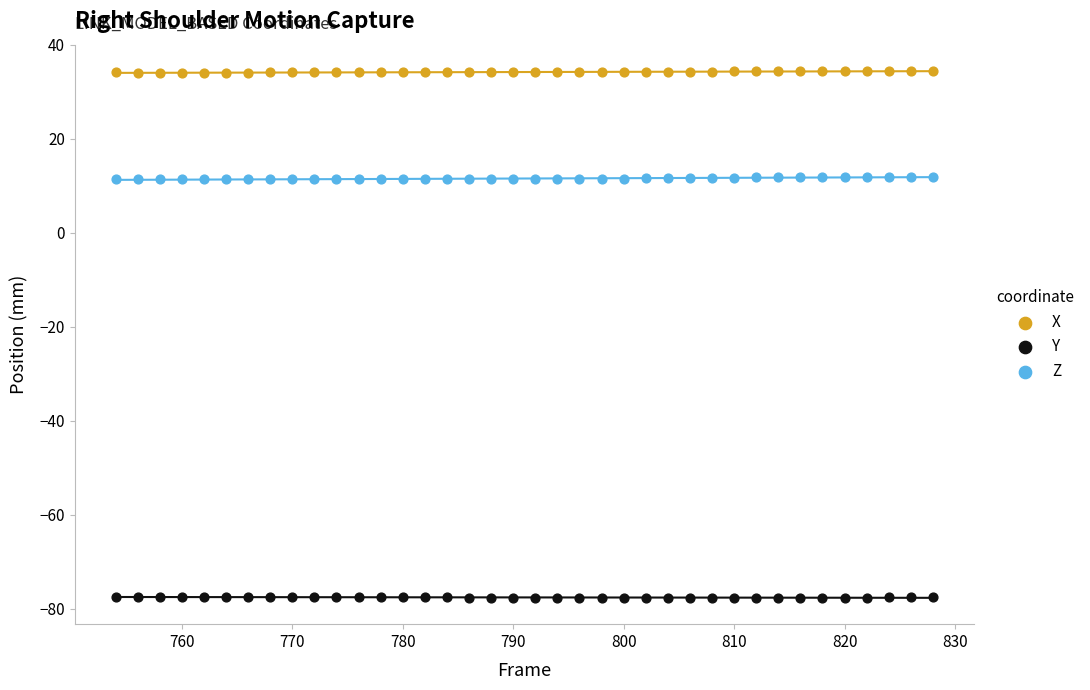

Which series contains the highest Y value?

X